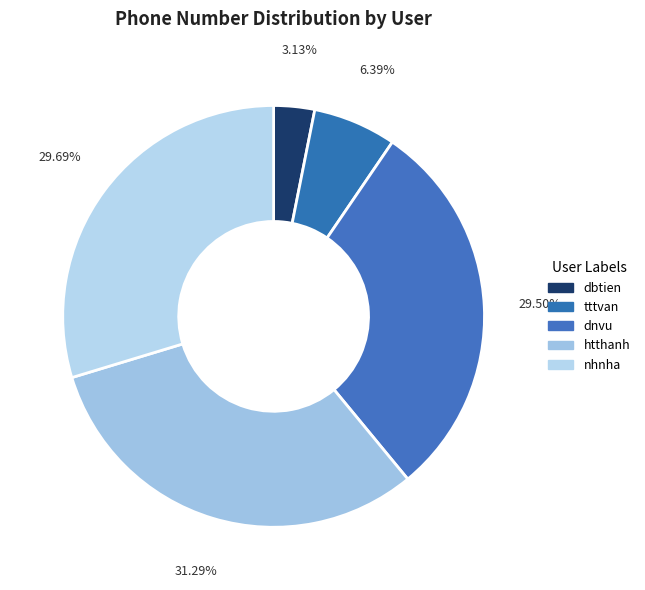

How many slices are in this pie chart?

5